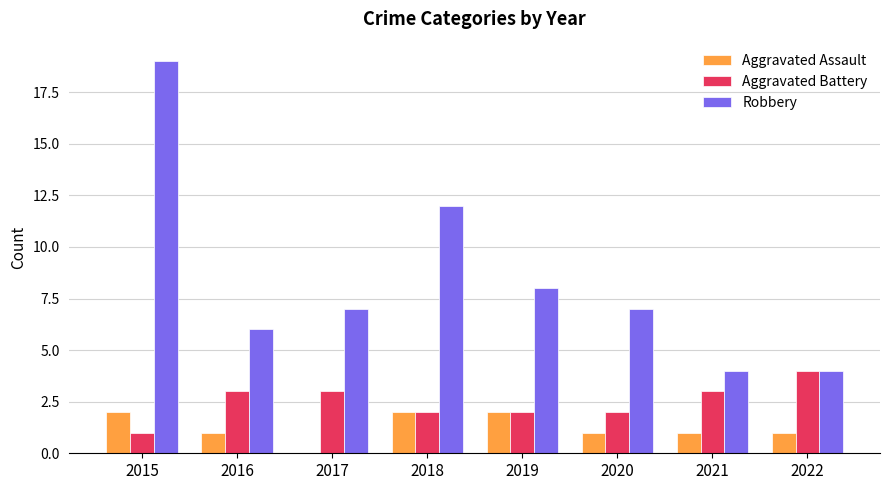

What is the highest value of the Aggravated Battery series?

4